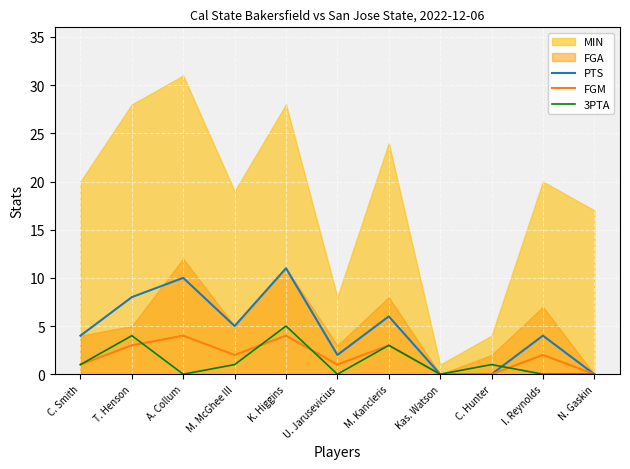

Reading right to left, what are all the values shown in this chart?

PTS: 0	4	0	0	6	2	11	5	10	8	4
FGM: 0	2	0	0	3	1	4	2	4	3	1
3PTA: 0	0	1	0	3	0	5	1	0	4	1